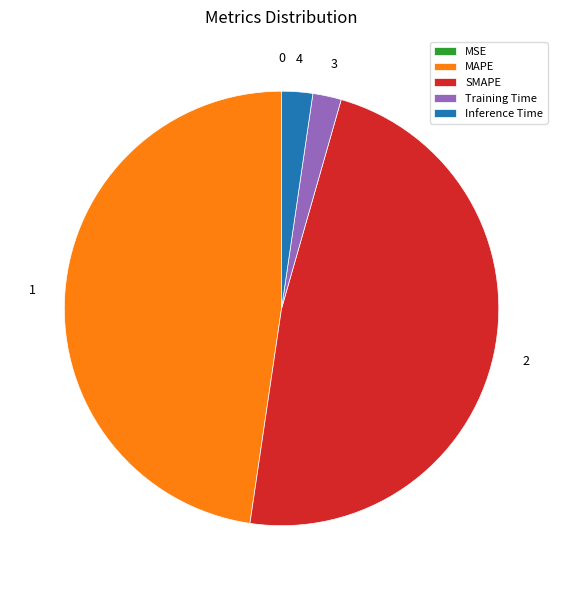

True or false: MAPE accounts for 42% of the total.

False